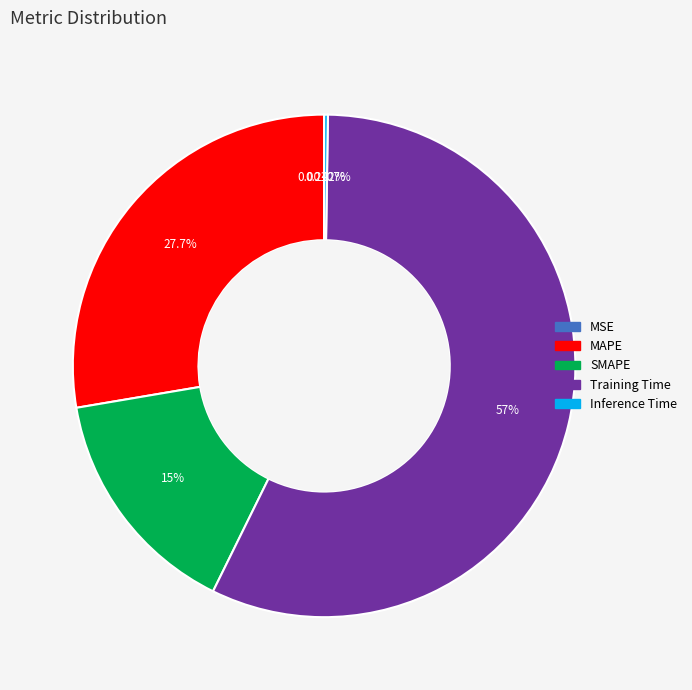

What is the largest slice in the pie chart?

Training Time